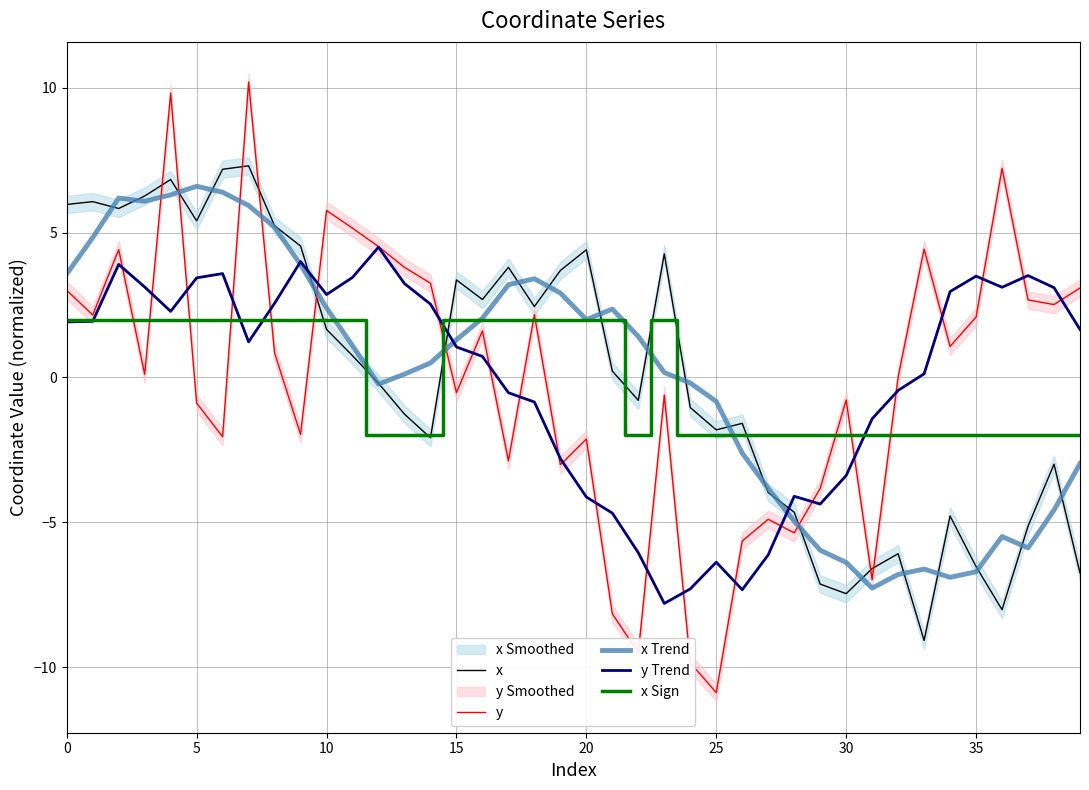

Read the x value at 20.

4.4